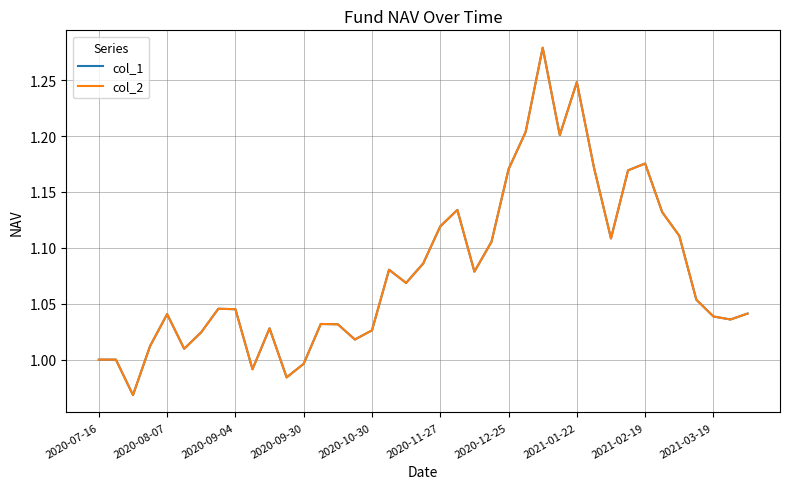

Does the chart display data point markers on the line(s)?

No